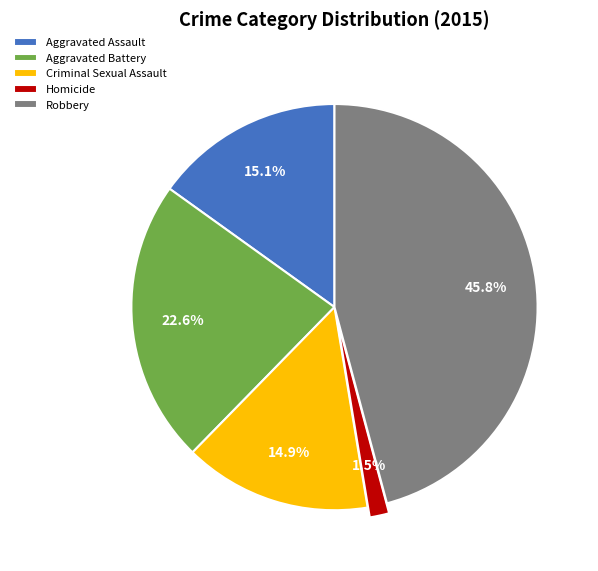

Between Homicide and Aggravated Battery, which is larger?

Aggravated Battery